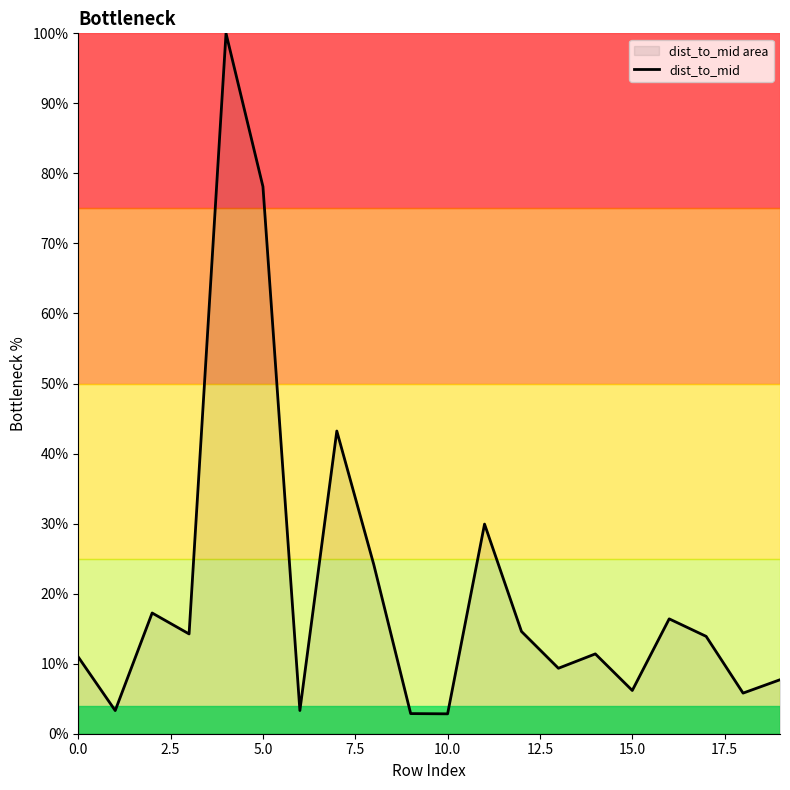

What is the difference between the maximum and minimum values?

97.2